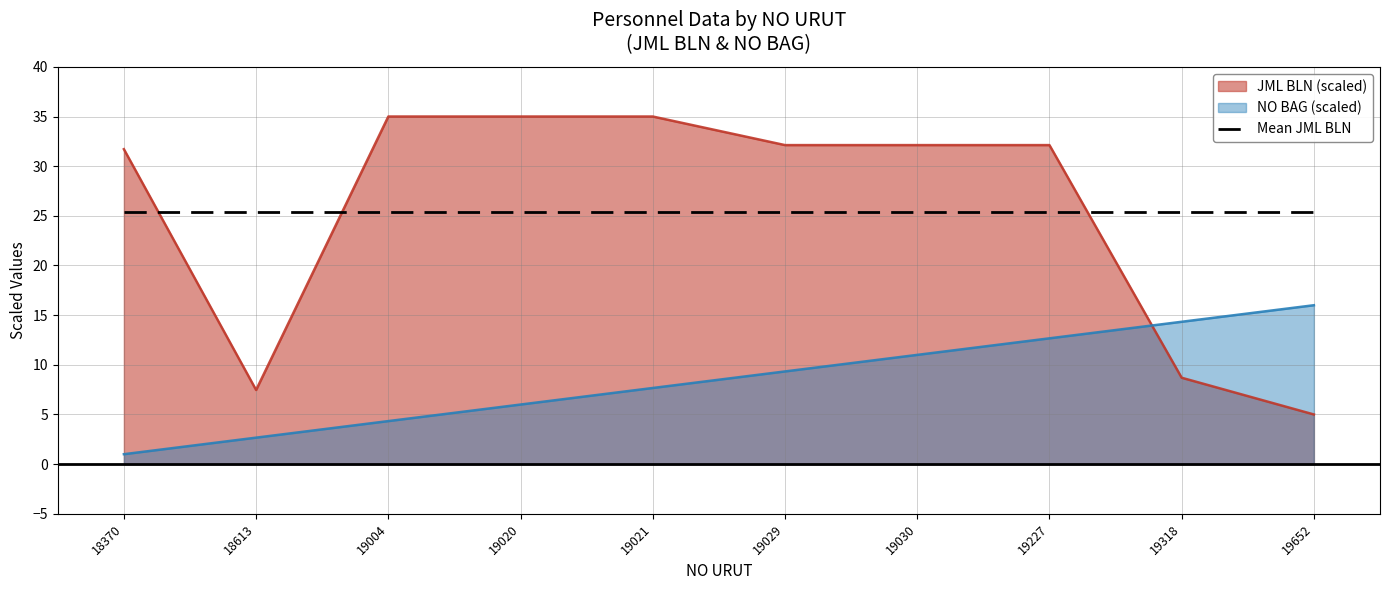

What is the minimum value shown in the chart?

1.0